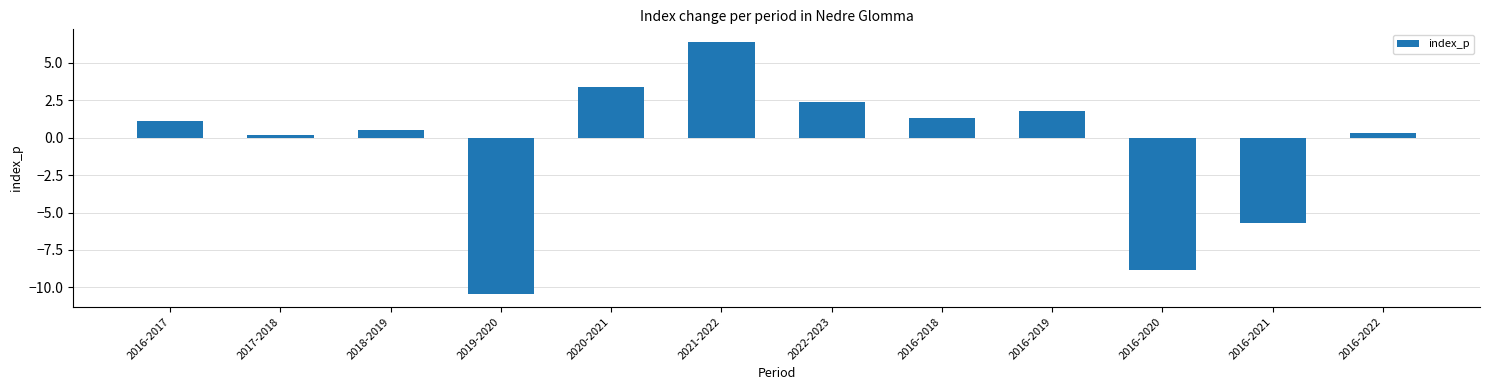

How many data points does each series have?

12